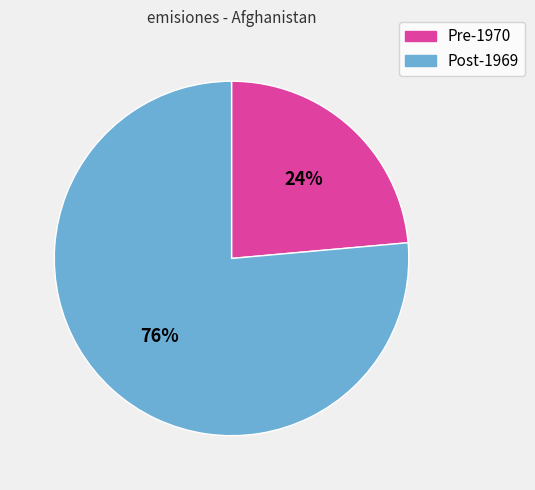

To the nearest percent, what is the average slice percentage?

50%